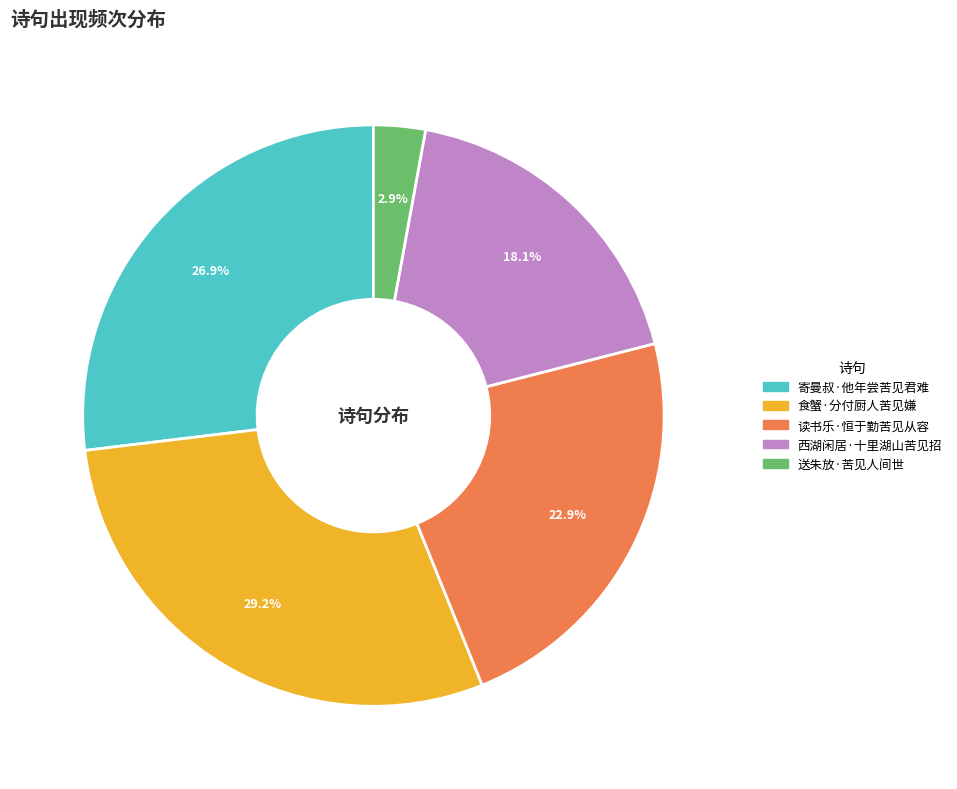

What portion of the pie excludes 送朱放·苦见人间世?

97.1%